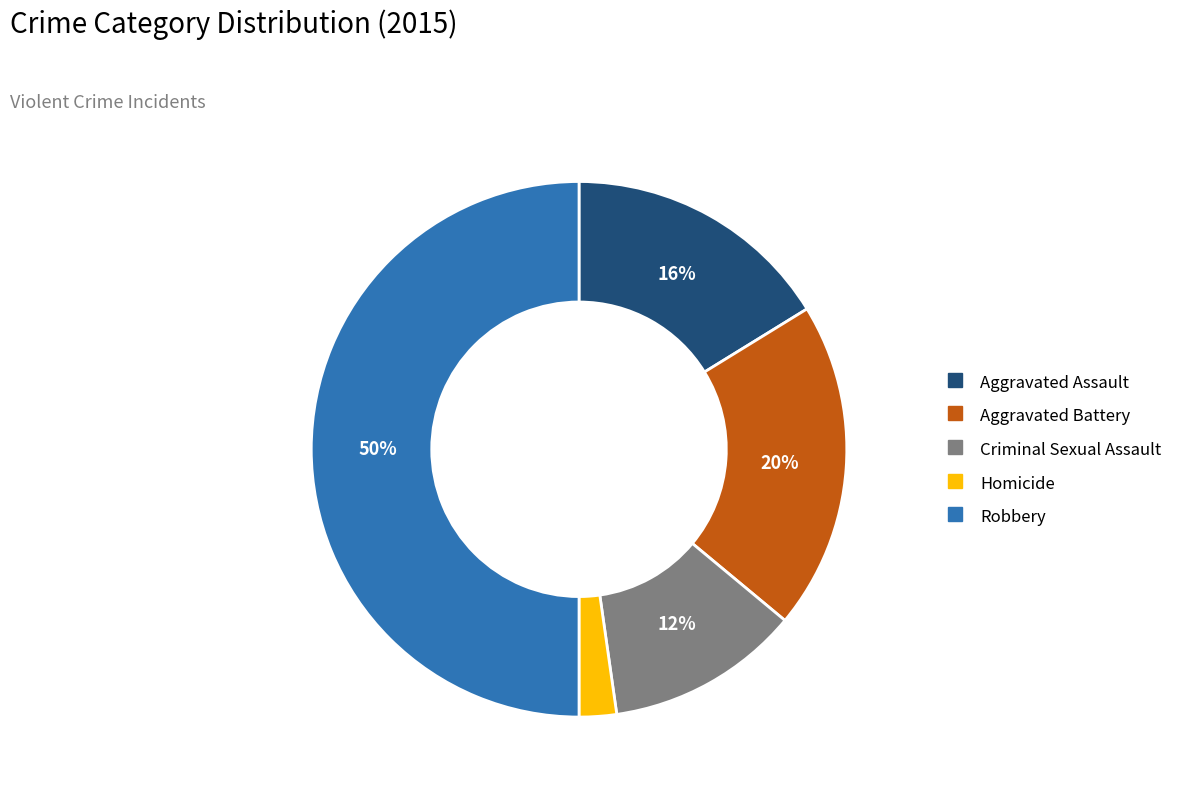

What is the smallest slice in the pie chart?

Homicide